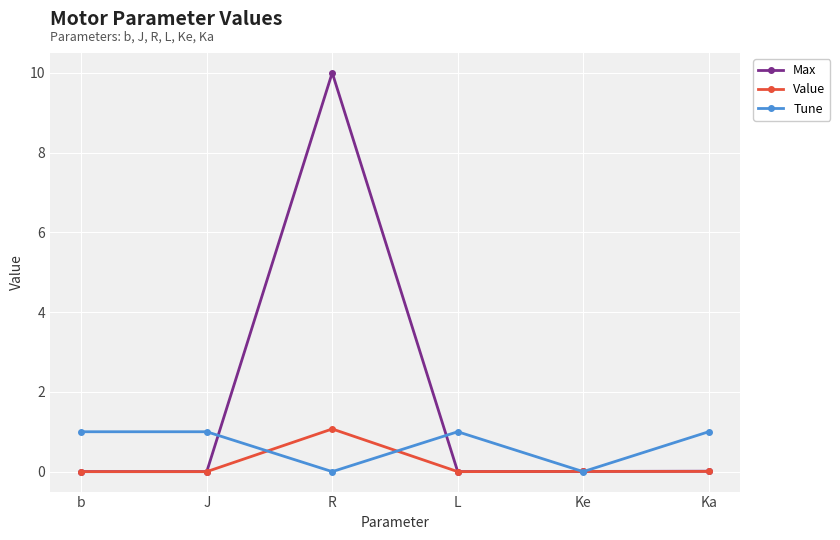

Which series has the largest total across all categories?

Max